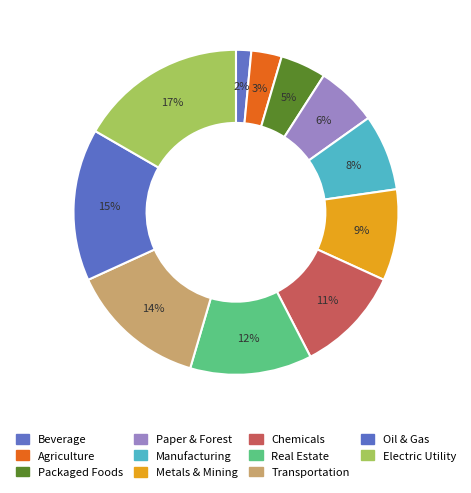

Does Paper & Forest account for over 50% of the chart?

No